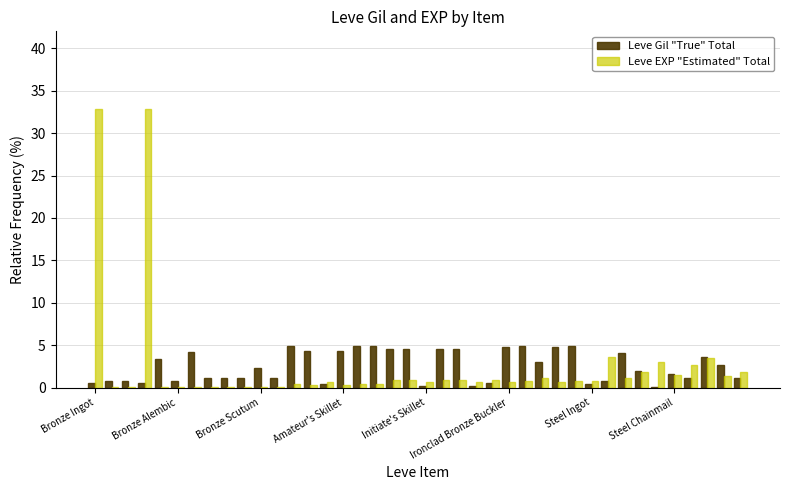

What is the greatest value displayed?

32.8